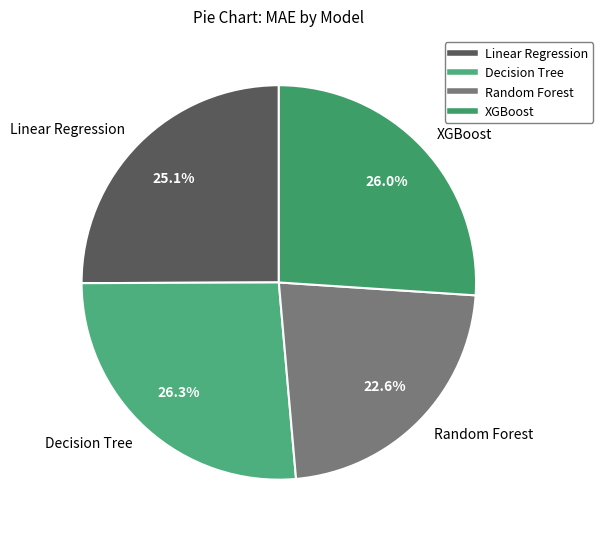

What is the smallest slice in the pie chart?

Random Forest